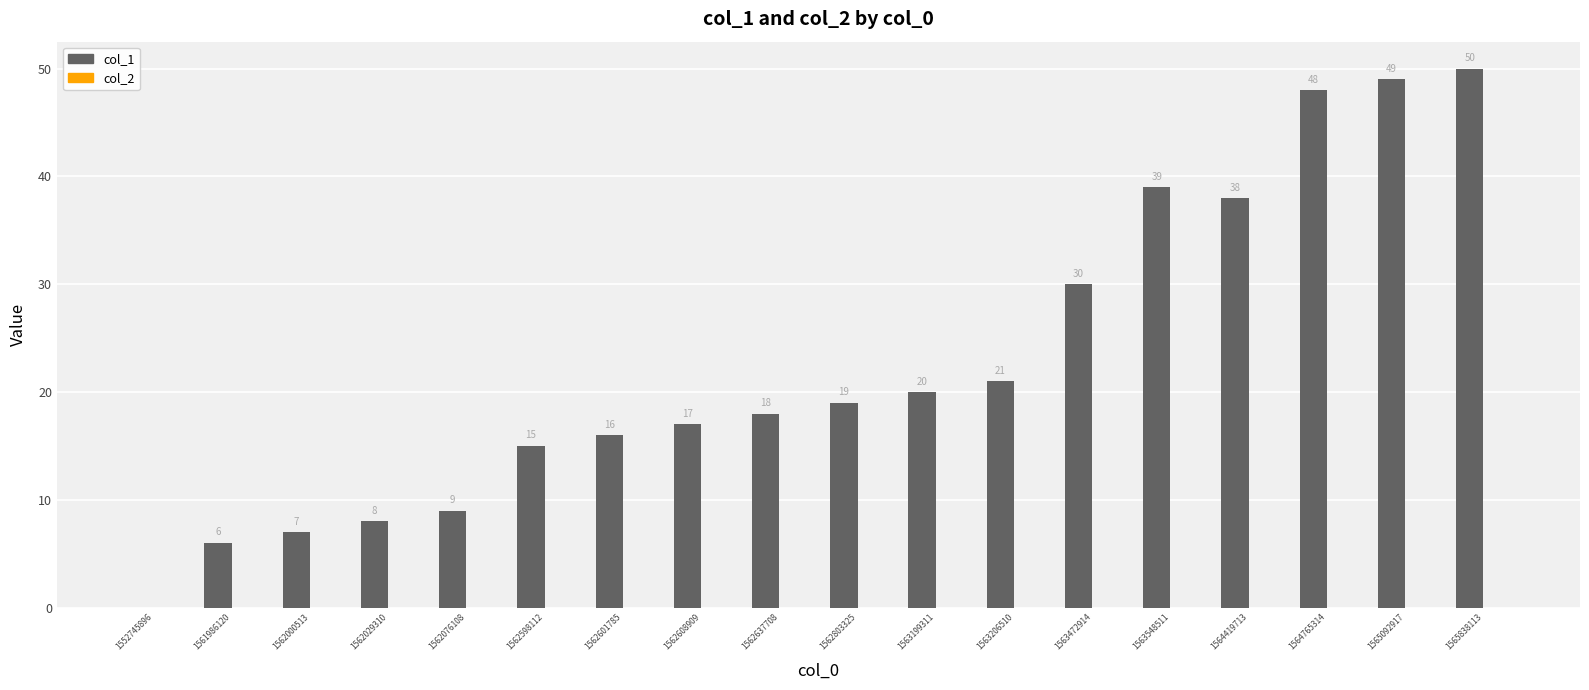

At which category does the chart reach its peak across all series?

1565838113